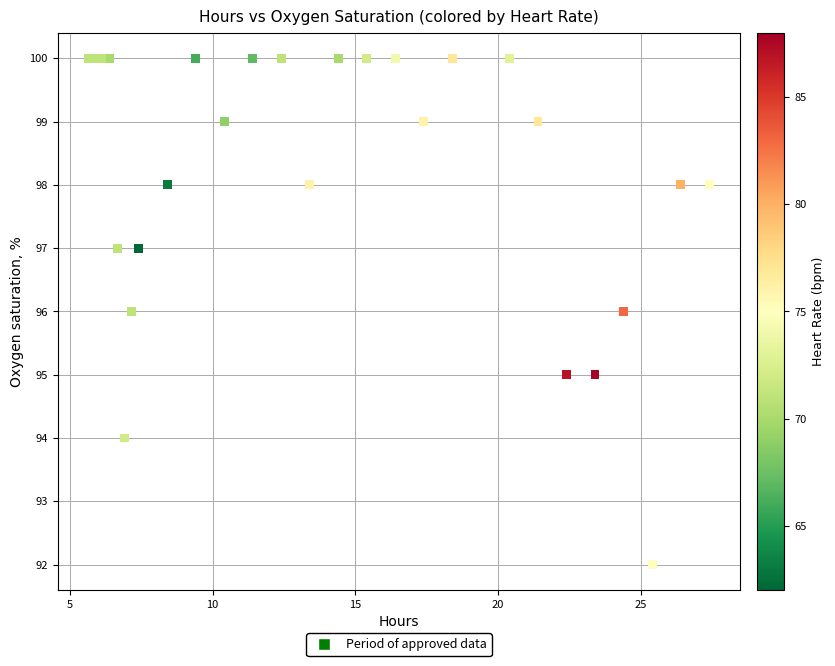

What is the range of Y values (max minus min)?

8